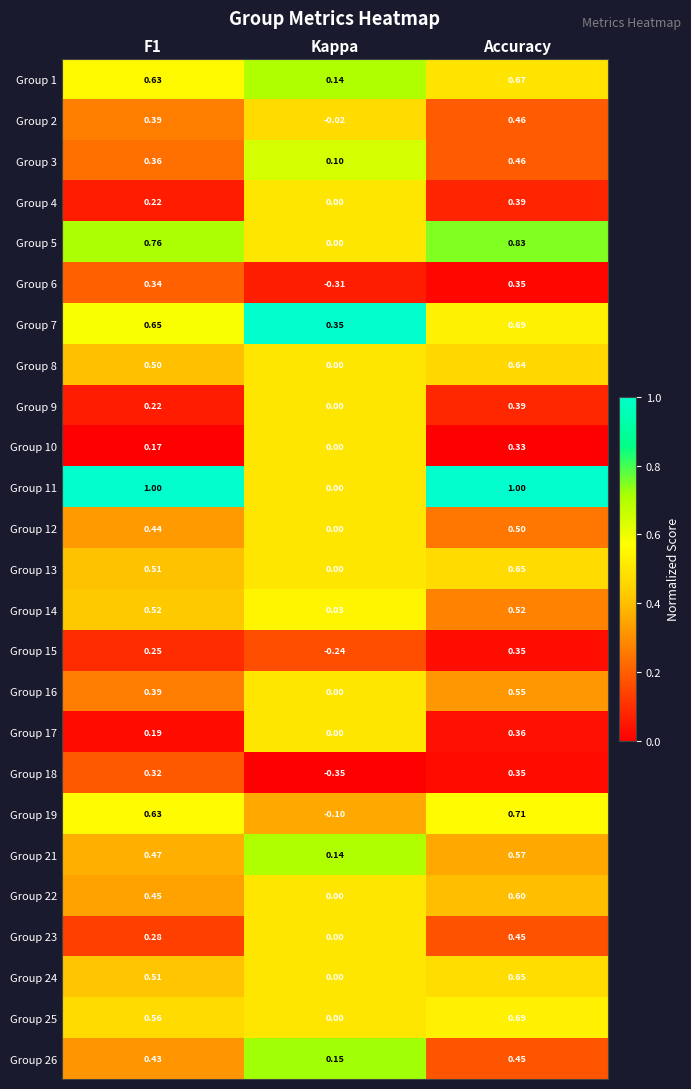

At which label is Group 14 closest to 0?

Kappa